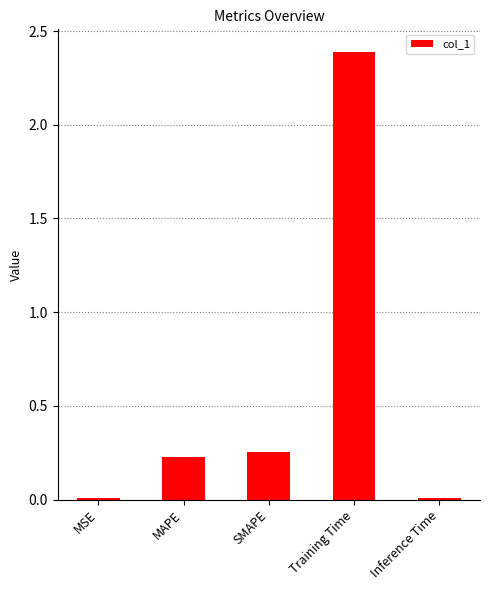

What is the difference between the maximum and minimum values?

2.4